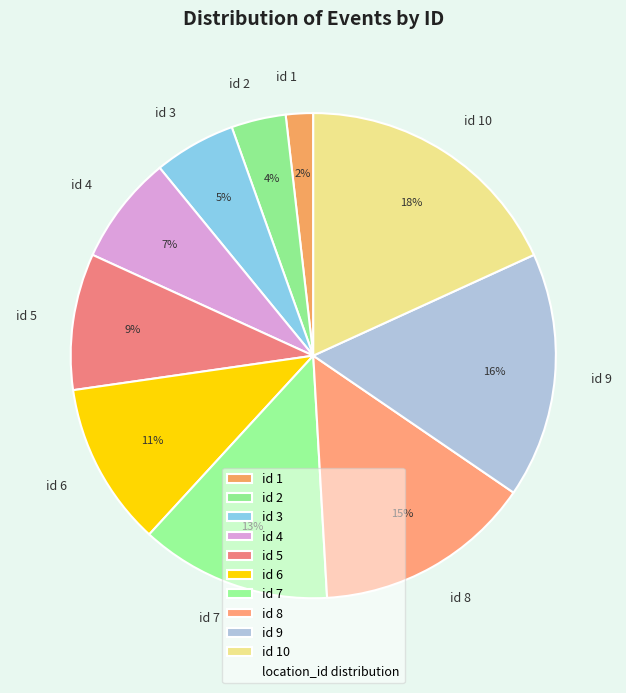

To the nearest percent, what portion does id 2 represent?

4%